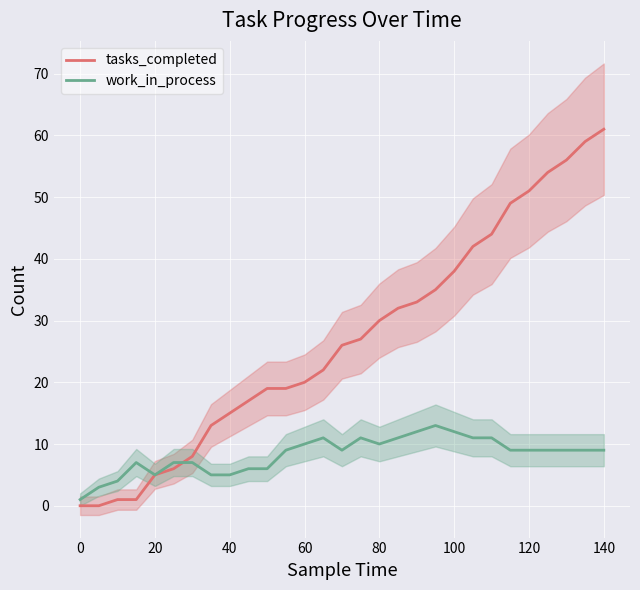

What is the highest value of the tasks_completed series?

61